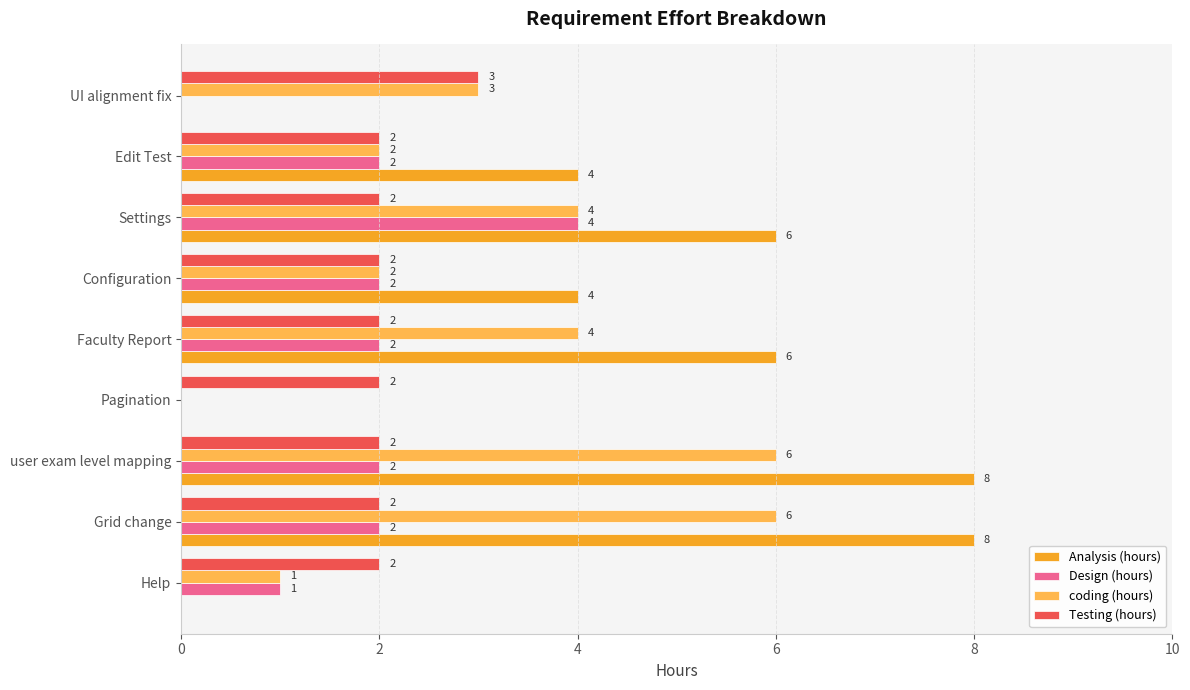

Which series has the largest total across all categories?

Analysis (hours)